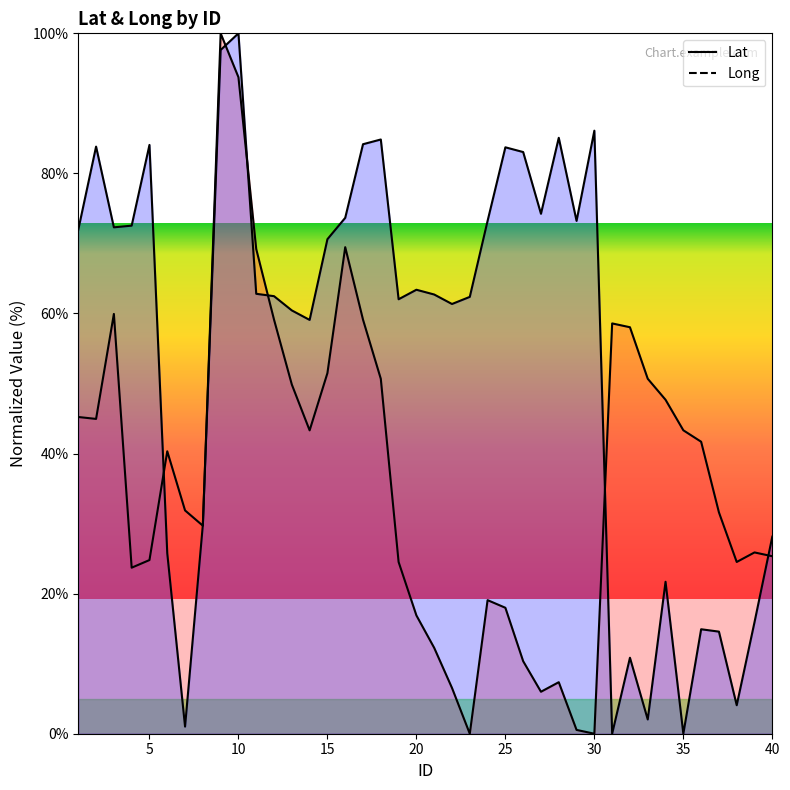

How many interior local peaks does the Long series have?

11